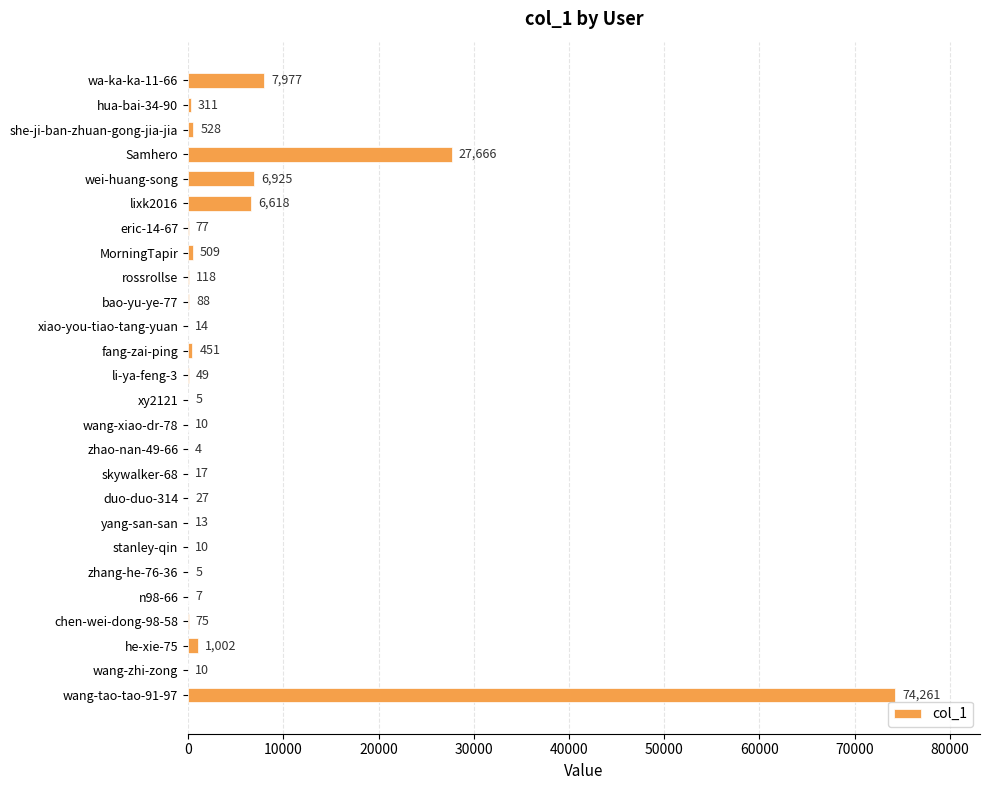

Are the bars horizontal?

Yes